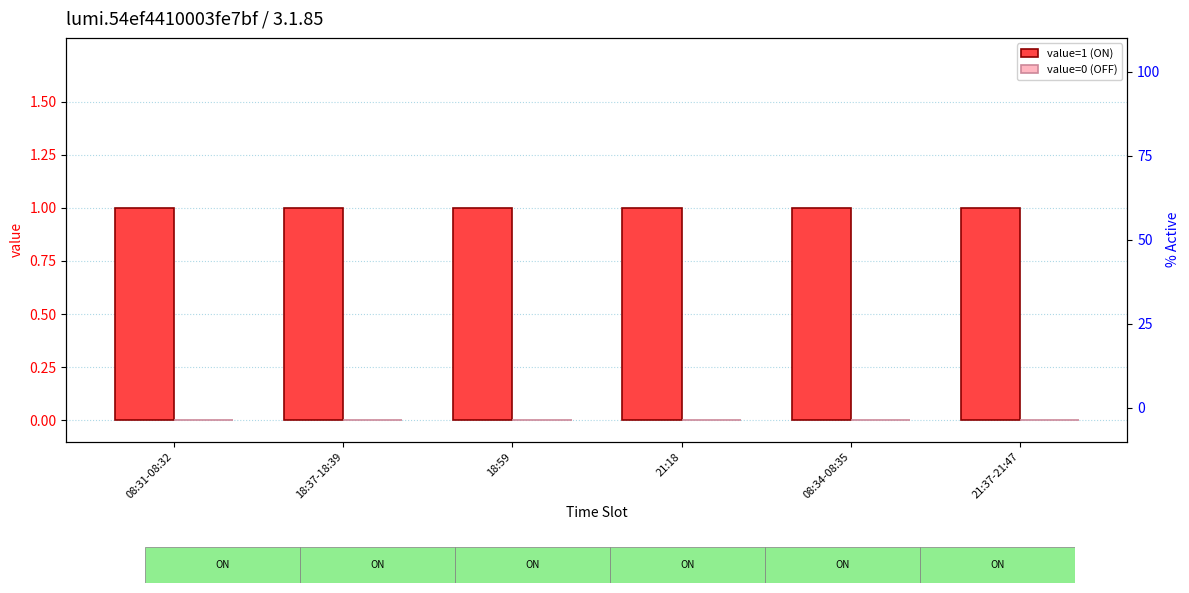

At which category does the chart reach its peak across all series?

08:31-08:32